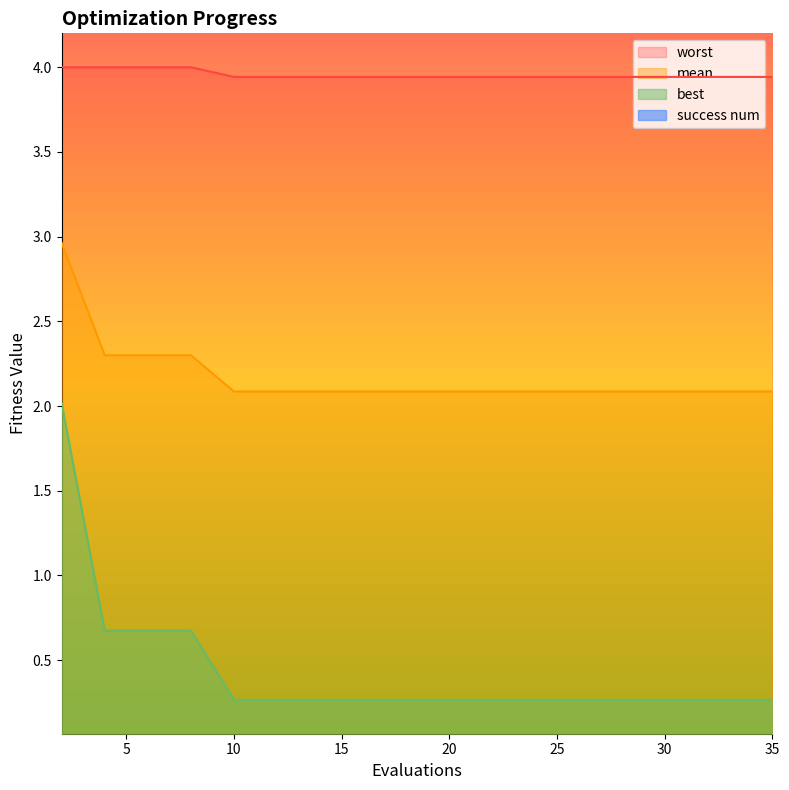

Is it true that best equals 0.3 at 21?

True